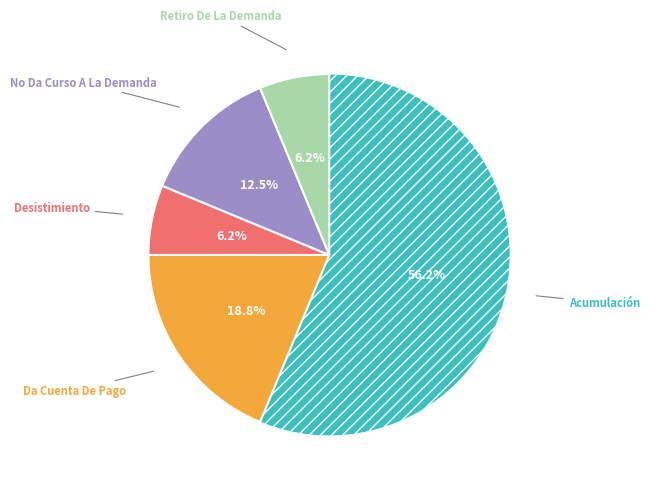

Is there any slice that represents more than half of the pie?

Yes